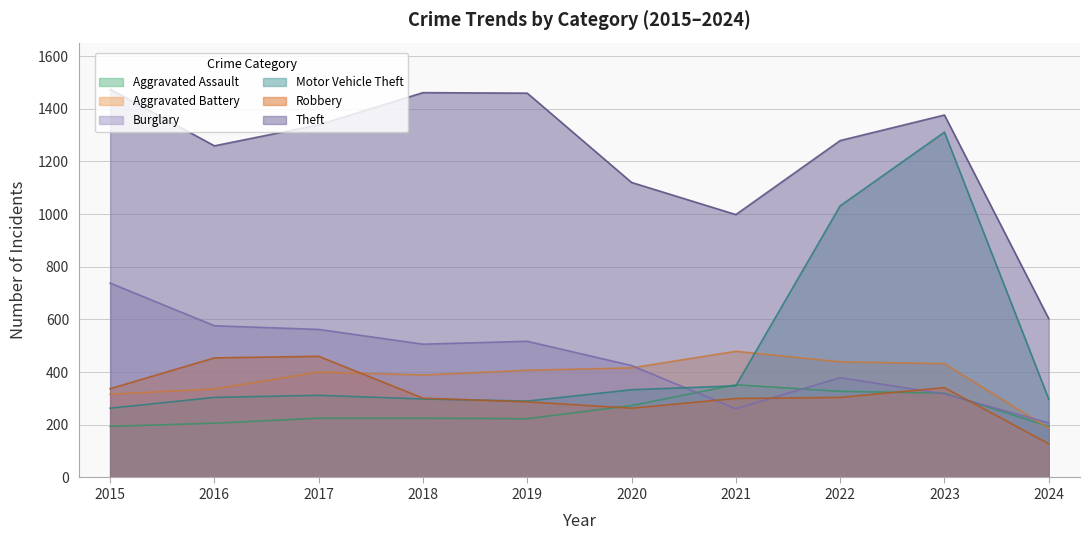

At which category does Burglary reach its first local peak?

2019